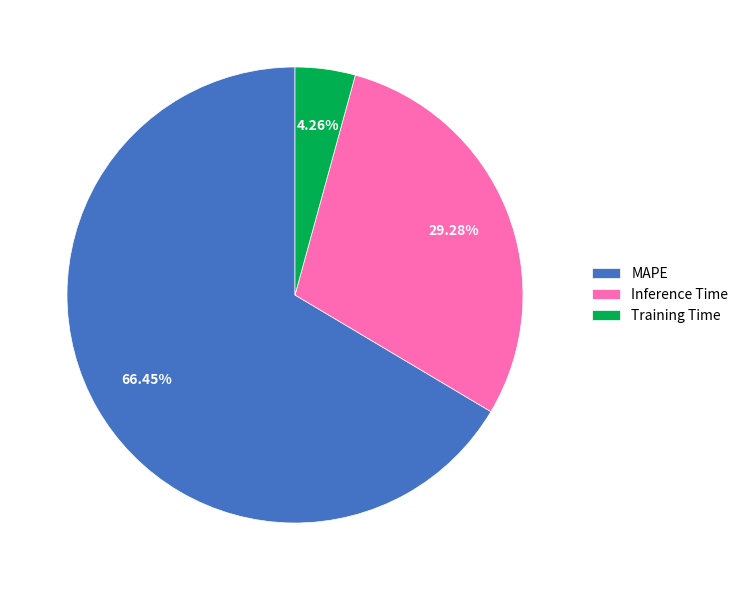

To the nearest percent, what portion does Inference Time represent?

29%